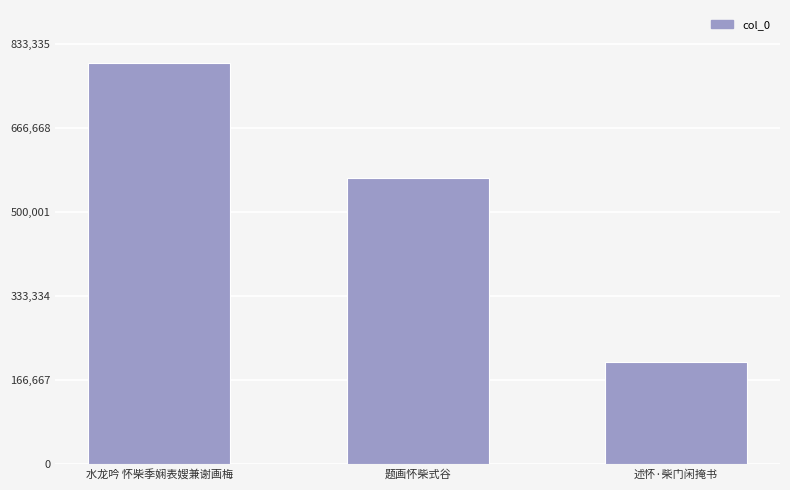

At which label does the data first exceed 568065?

水龙吟 怀柴季娴表嫂兼谢画梅